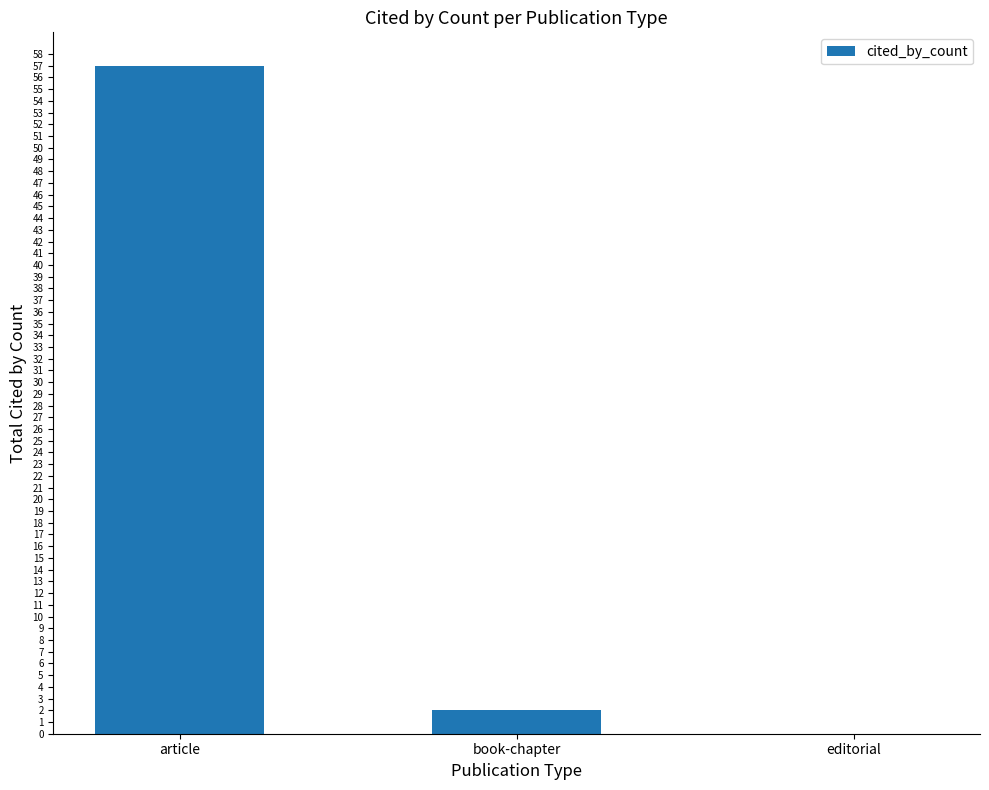

What value does the data have at article, to the nearest 5?

55